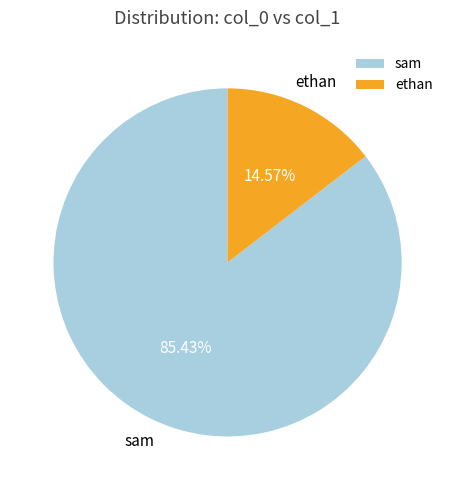

Does any single category account for the majority?

Yes